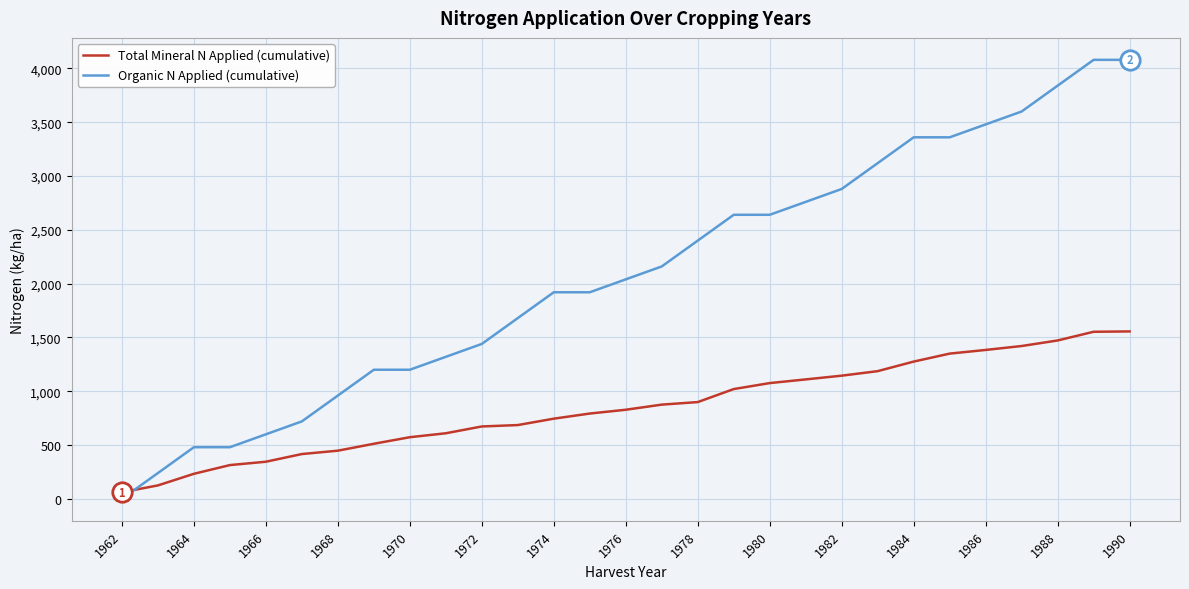

What is the maximum value shown in the chart?

4080.0